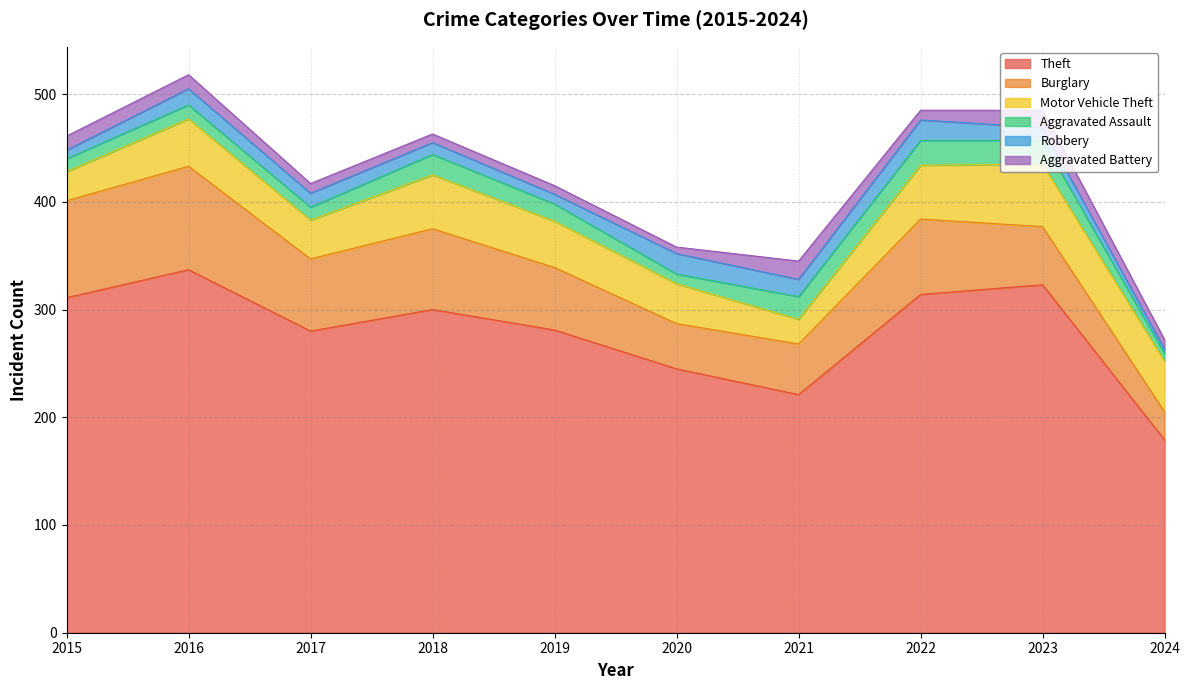

Between 2020 and 2023, which series saw the biggest shift?

Theft